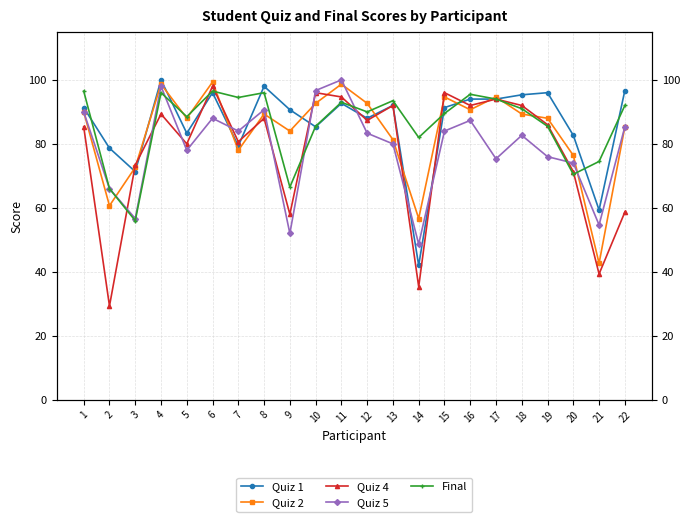

Which category has the highest value in the Quiz 2 series?

6